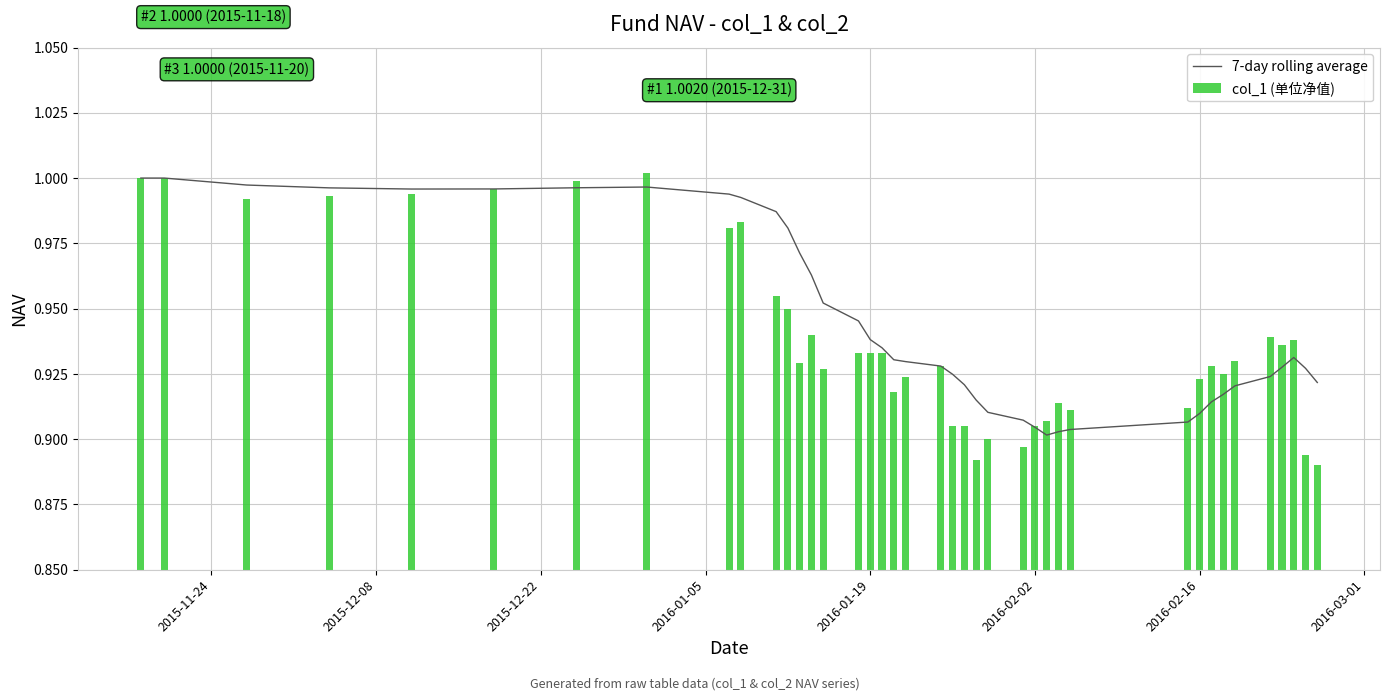

Reading left to right, extract all data points from this chart.

7-day rolling average: 1.0	1.0	1.0	1.0	1.0	1.0	1.0	1.0	1.0	1.0	1.0	1.0	1.0	1.0	1.0	0.9	0.9	0.9	0.9	0.9	0.9	0.9	0.9	0.9	0.9	0.9	0.9	0.9	0.9	0.9	0.9	0.9	0.9	0.9	0.9	0.9	0.9	0.9	0.9	0.9
col_1 (单位净值): 1.0	1.0	1.0	1.0	1.0	1.0	1.0	1.0	1.0	1.0	1.0	0.9	0.9	0.9	0.9	0.9	0.9	0.9	0.9	0.9	0.9	0.9	0.9	0.9	0.9	0.9	0.9	0.9	0.9	0.9	0.9	0.9	0.9	0.9	0.9	0.9	0.9	0.9	0.9	0.9